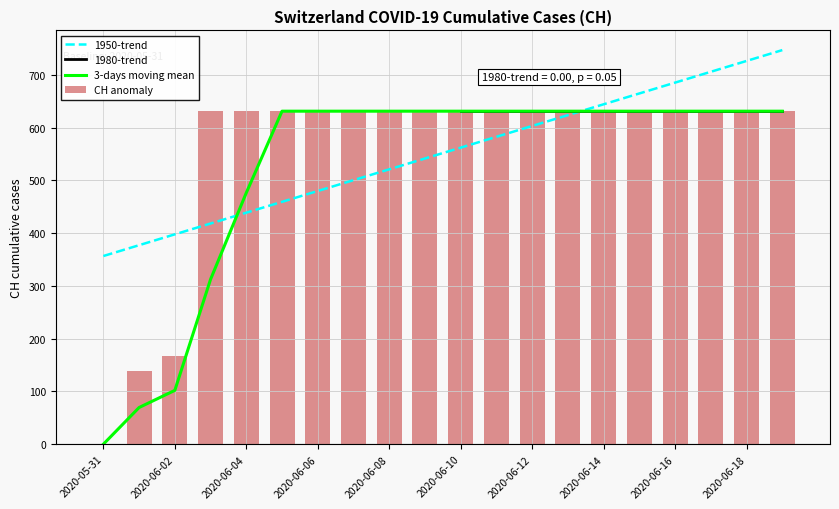

Does the chart contain any negative values?

No